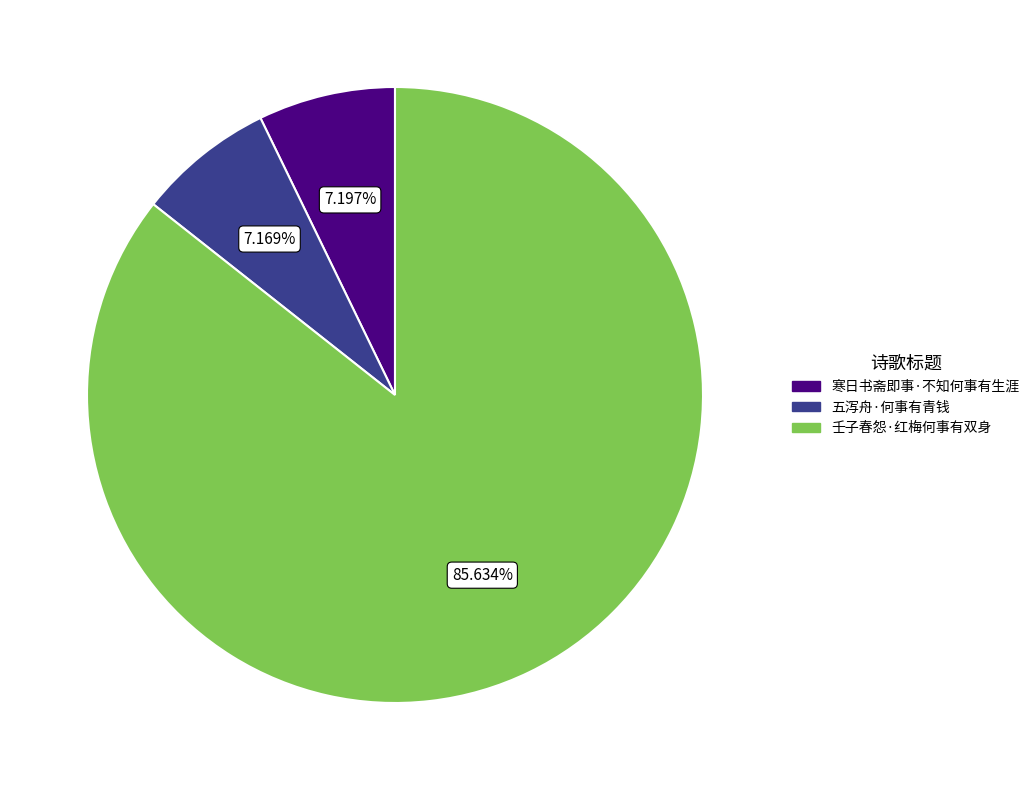

Is there any slice that represents more than half of the pie?

Yes